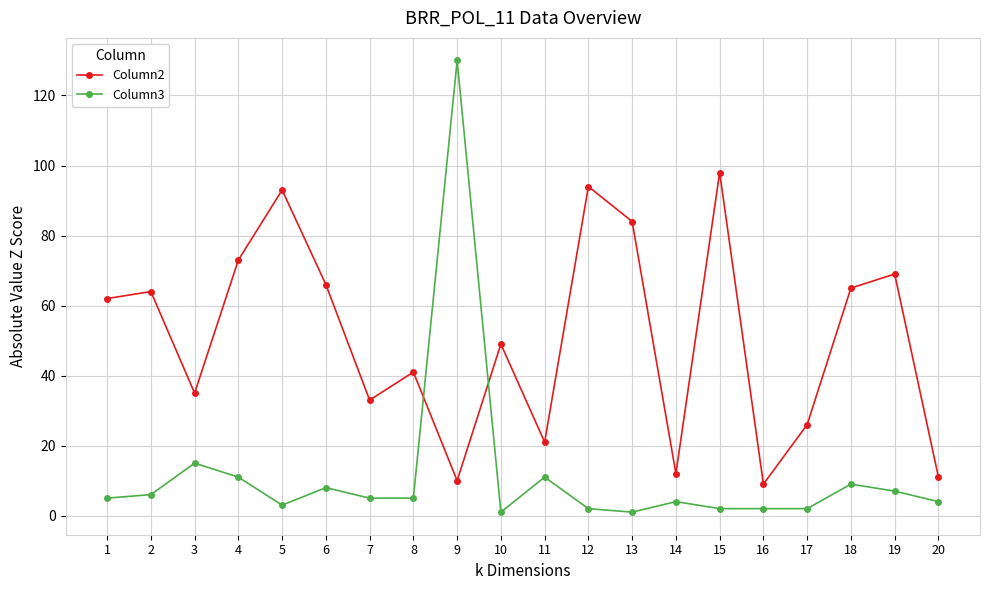

In Column2, how many points are higher than both neighbors (excluding endpoints)?

7